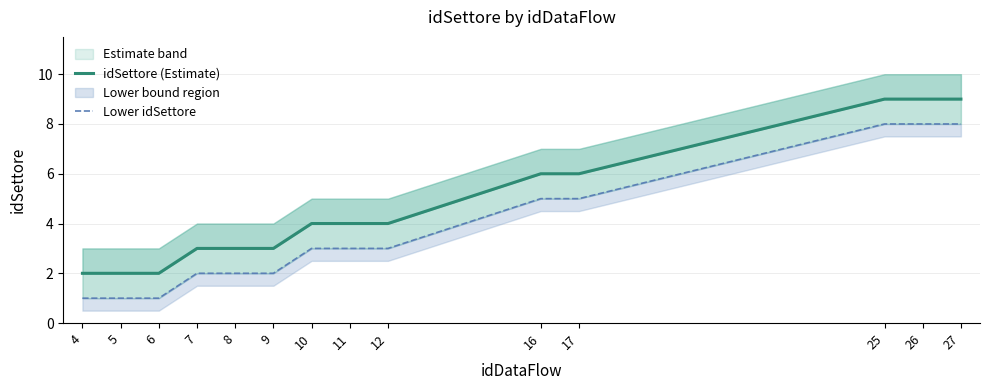

Which series changed the most between 5 and 7?

idSettore (Estimate)